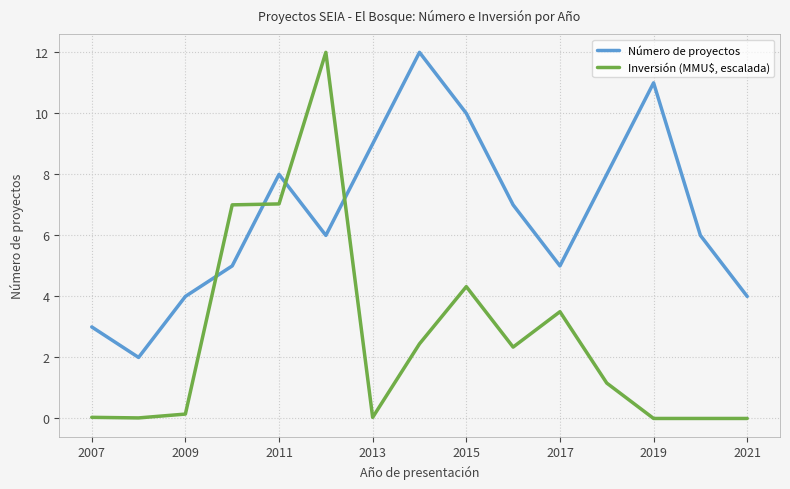

List the series in order of their overall mean, highest first.

Número de proyectos, Inversión (MMU$, escalada)